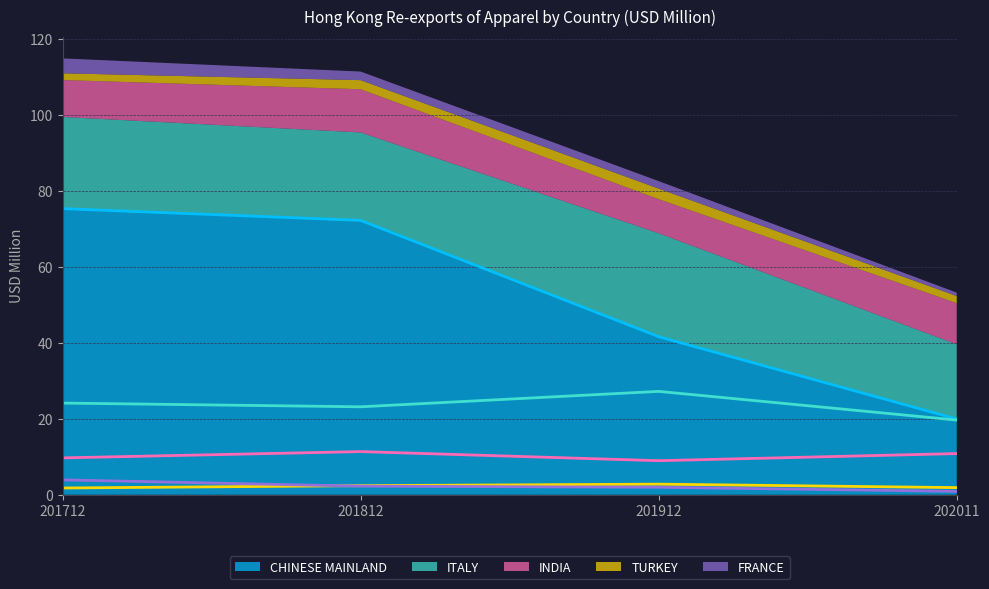

At which label is CHINESE MAINLAND closest to 47?

201912